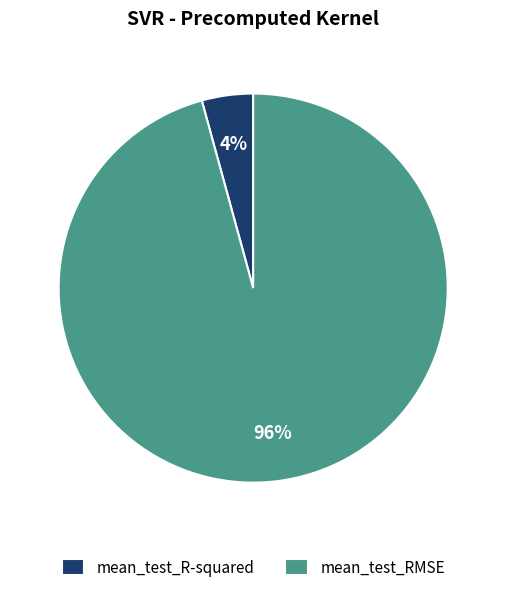

Rank the categories by value from highest to lowest.

mean_test_RMSE, mean_test_R-squared